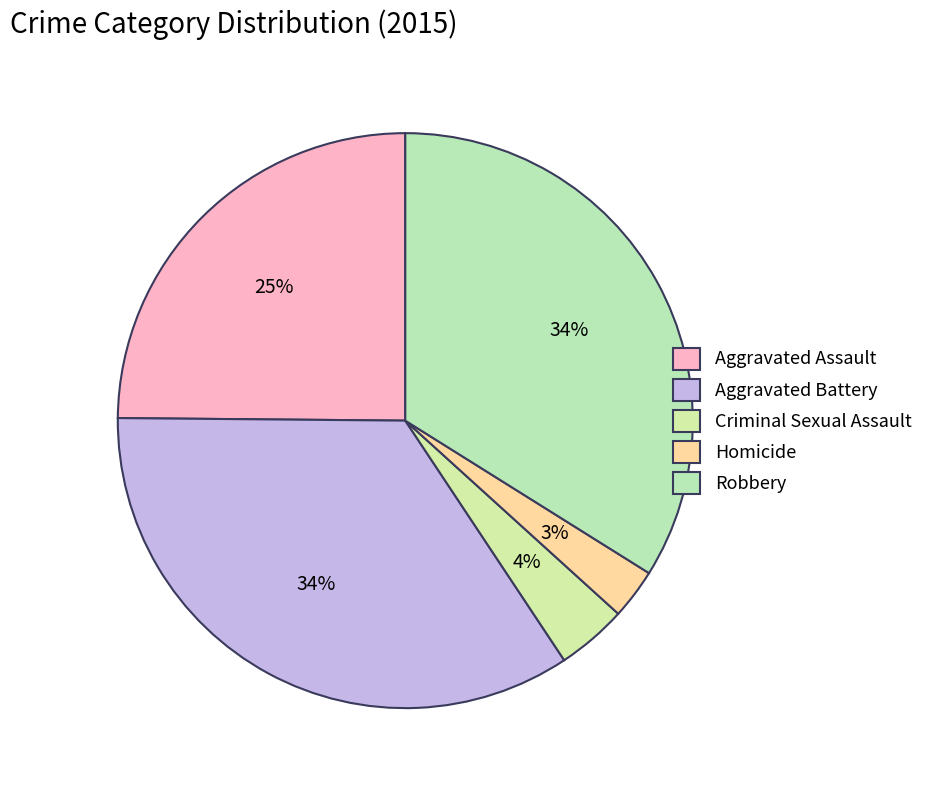

To the nearest percent, what percentage of the pie is Homicide?

3%